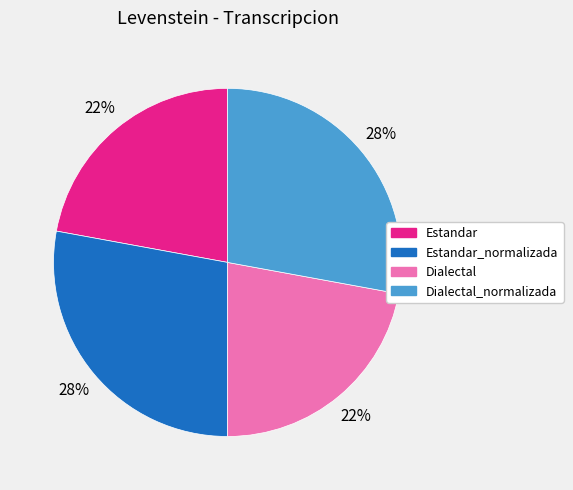

To the nearest percent, what is the difference between the largest and smallest slice percentages?

6%